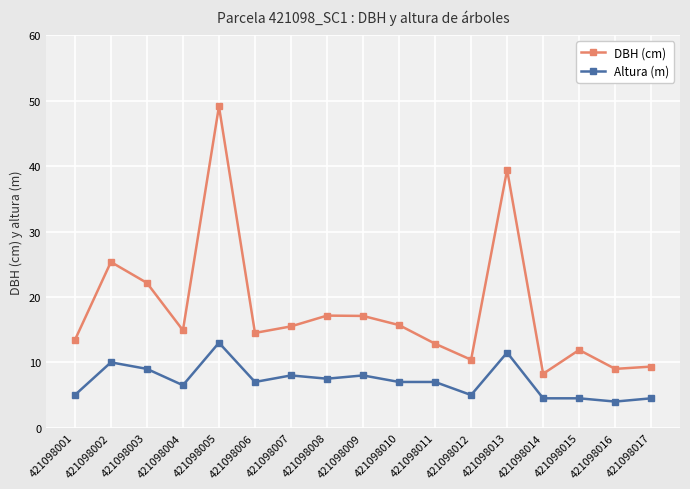

What is the sum of the Altura (m) values at 421098003 and 421098006?

16.0